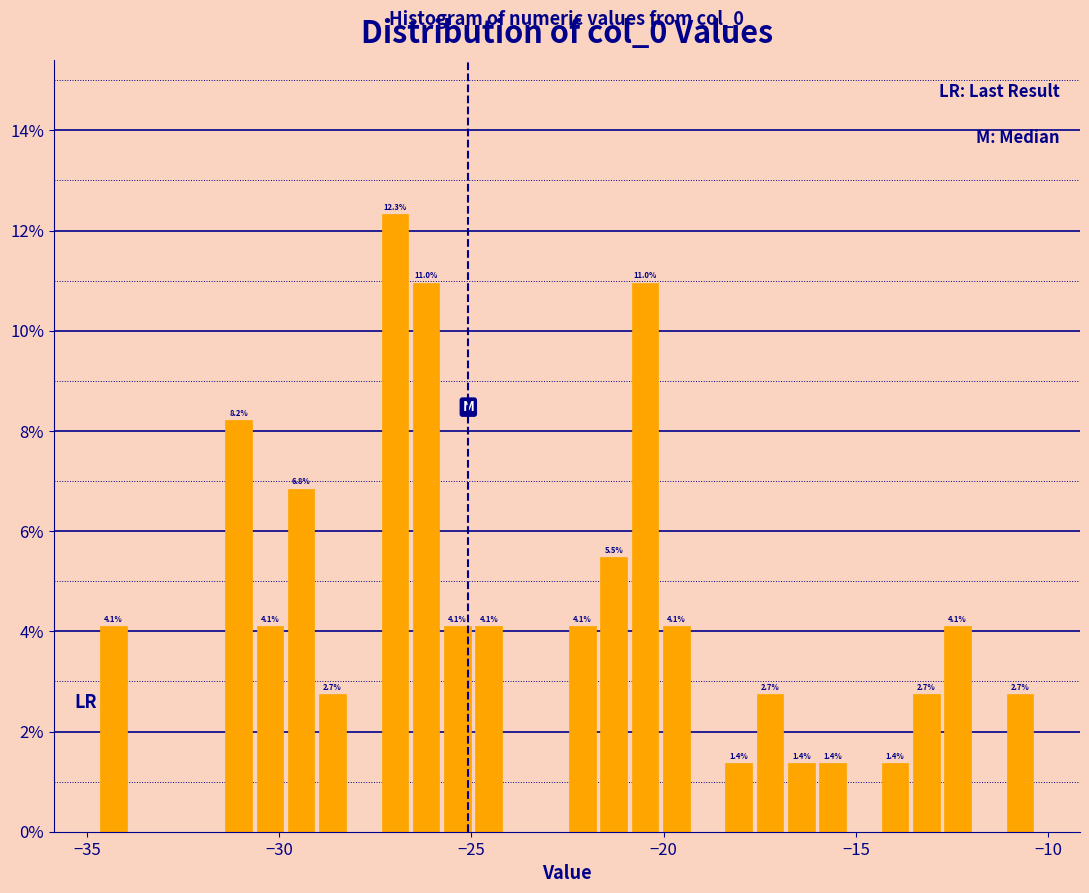

Read against the x-axis, roughly where is the centre of the tallest bar?

-27.0